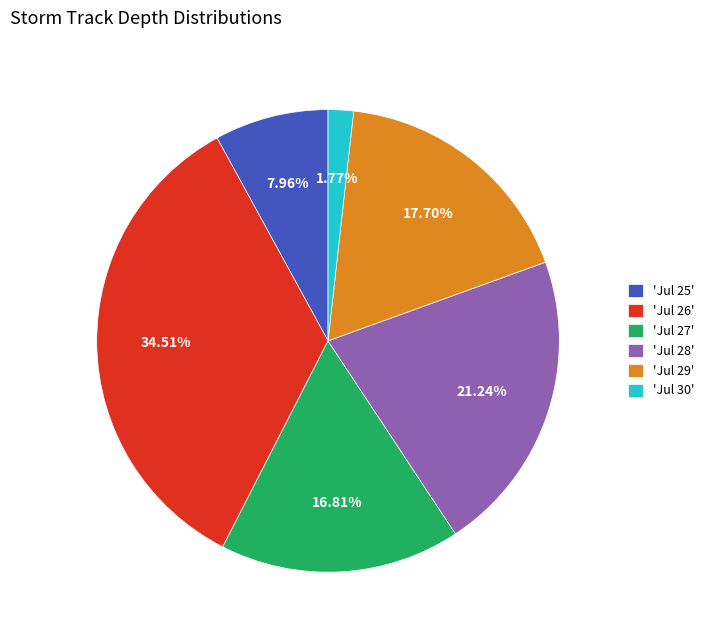

Between 'Jul 27' and 'Jul 29', which is larger?

'Jul 29'